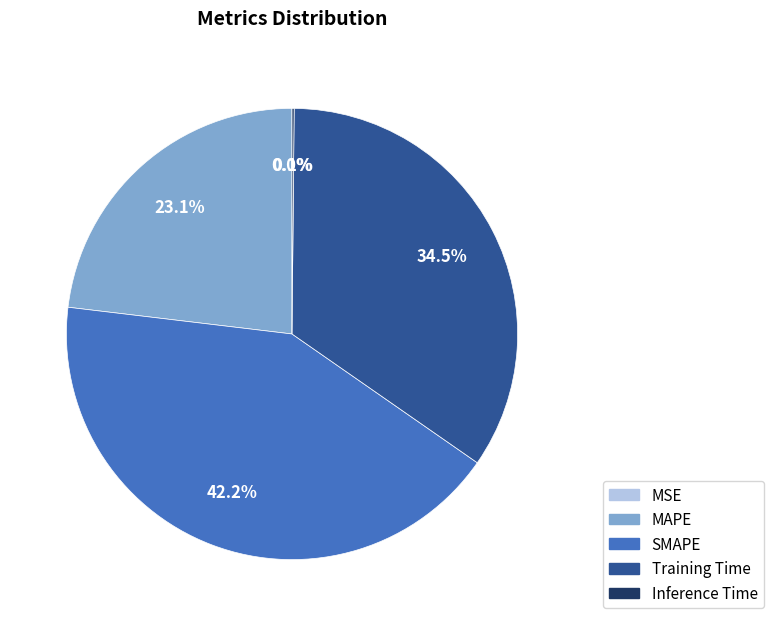

What percentage is NOT represented by Training Time?

65.5%